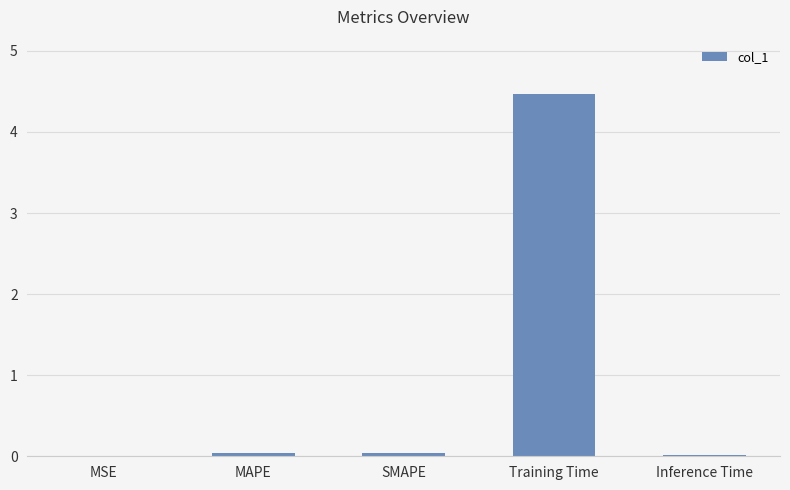

The chart shows a value of 0.0 at Inference Time. True or false?

True